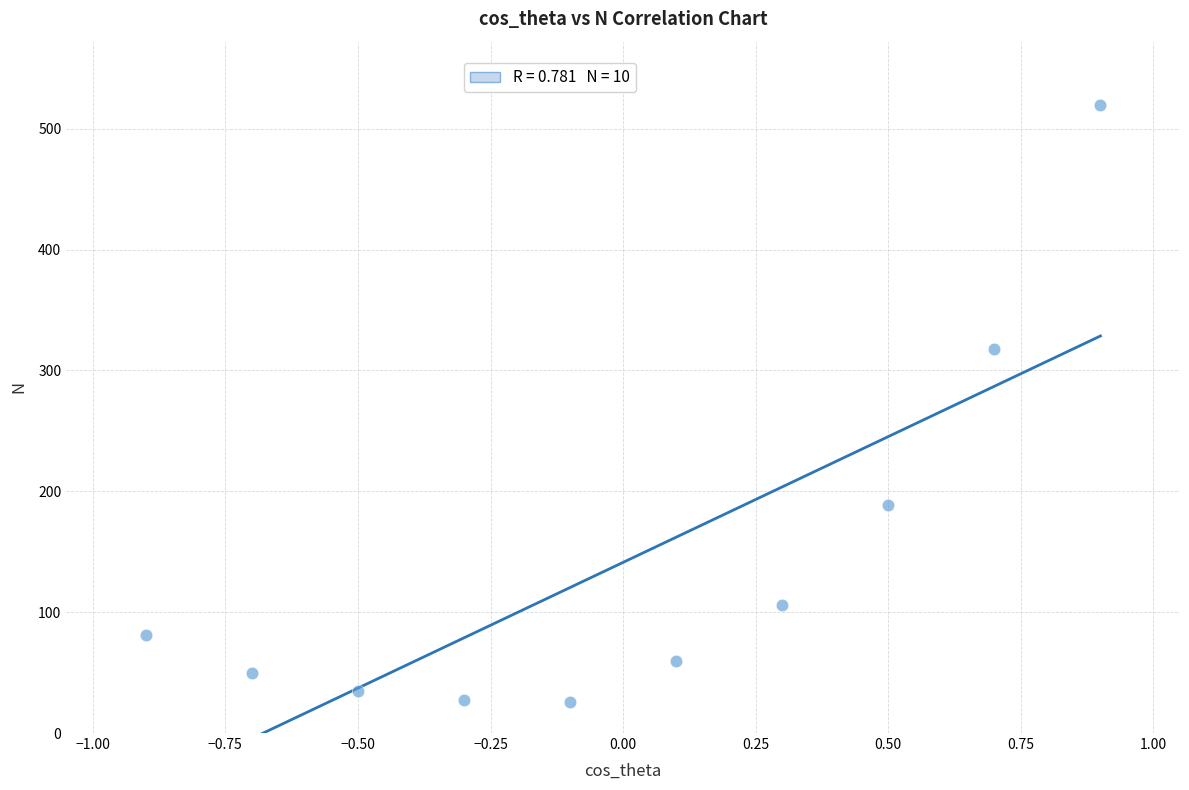

What is the range of Y values (max minus min)?

494